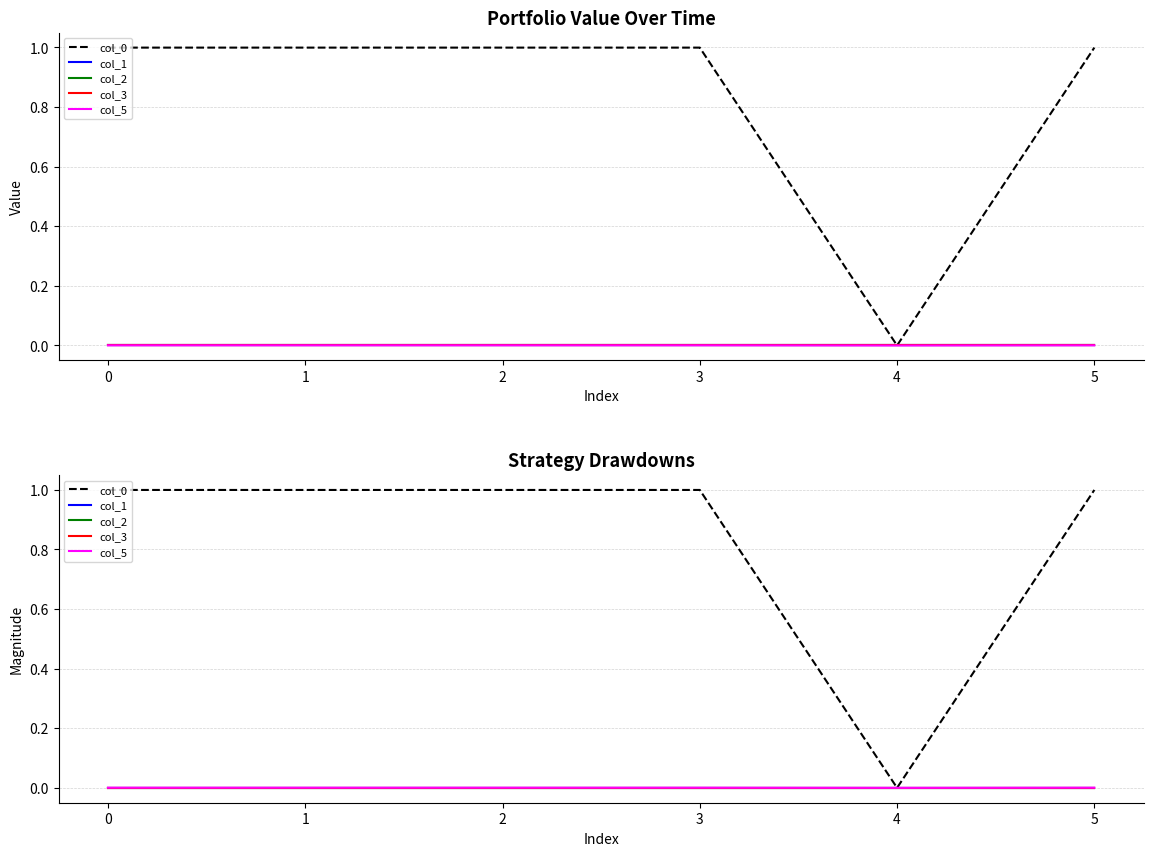

Reading right to left, what are all the values shown in this chart?

col_0: 1.0	0.0	1.0	1.0	1.0	1.0
col_1: 0.0	0.0	0.0	0.0	0.0	0.0
col_2: 0.0	0.0	0.0	0.0	0.0	0.0
col_3: 0.0	0.0	0.0	0.0	0.0	0.0
col_5: 0.0	0.0	0.0	0.0	0.0	0.0